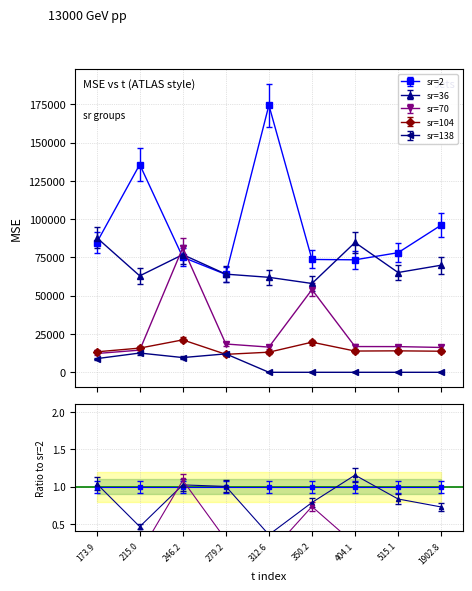

What is the difference between the maximum and minimum values in the sr=138 series?

12580.3